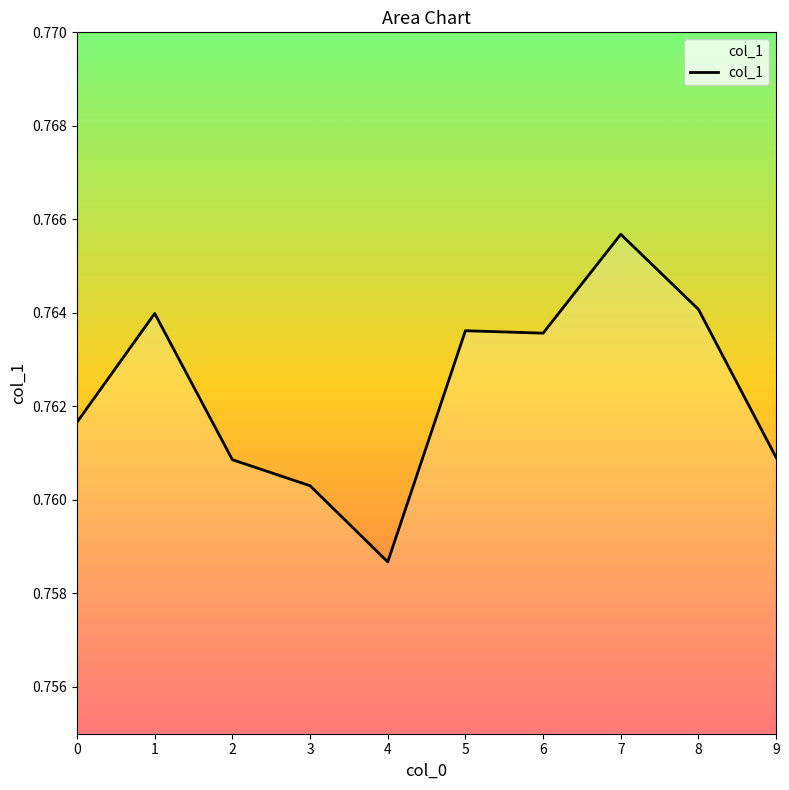

At which label is the value closest to 0?

4